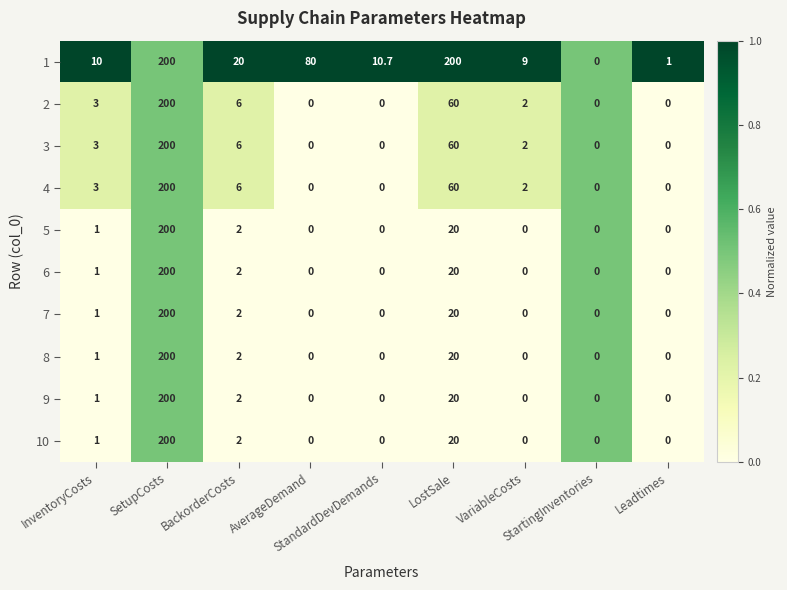

What is the difference between the second highest and second lowest values in the 3 series?

60.0